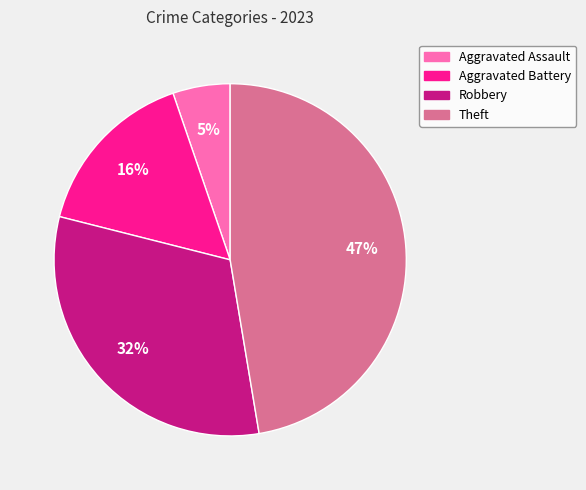

To the nearest percent, what is the combined percentage of Theft and Robbery?

79%